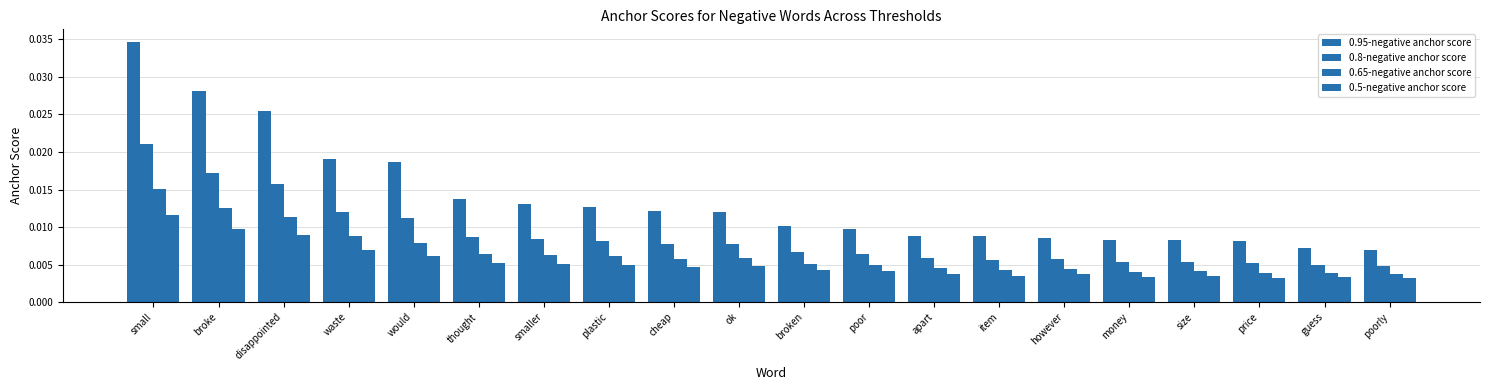

What position from the left is broke?

2